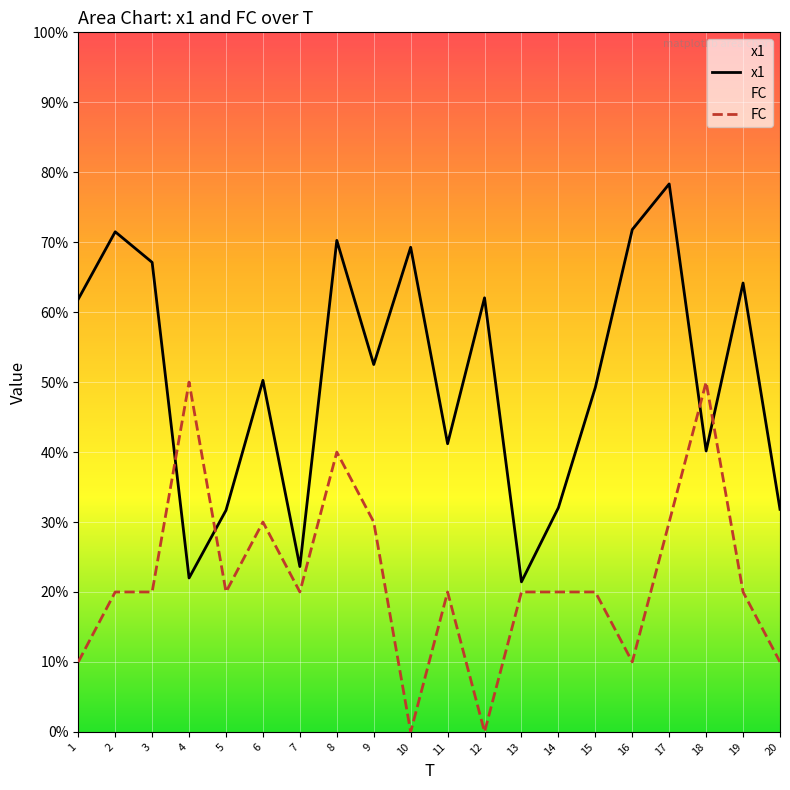

Where do FC and x1 first cross each other?

3 and 4